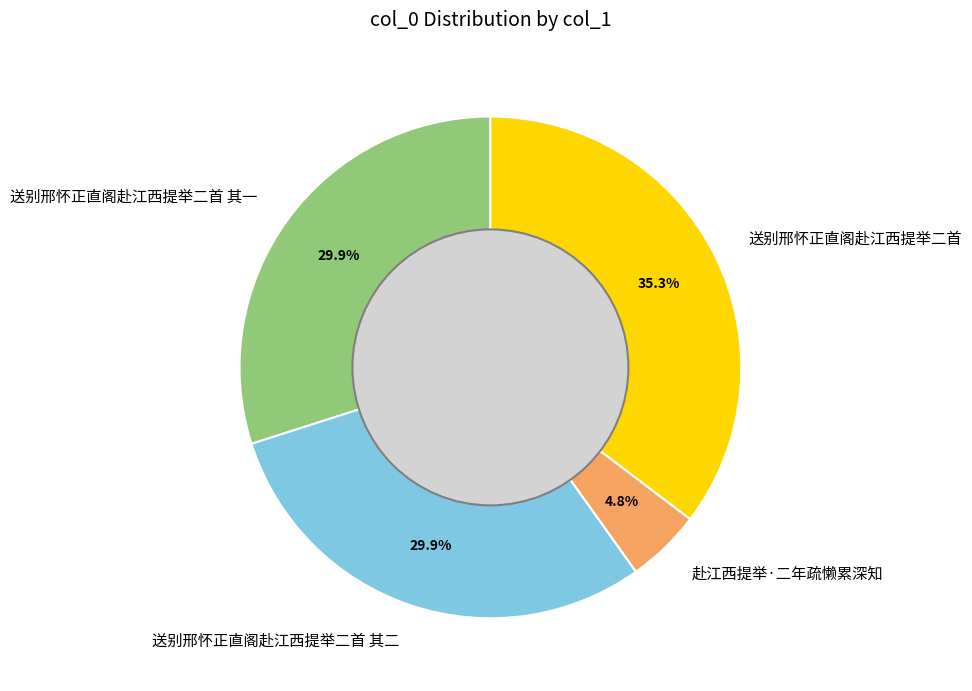

Between 送别邢怀正直阁赴江西提举二首 and 送别邢怀正直阁赴江西提举二首 其一, which is larger?

送别邢怀正直阁赴江西提举二首